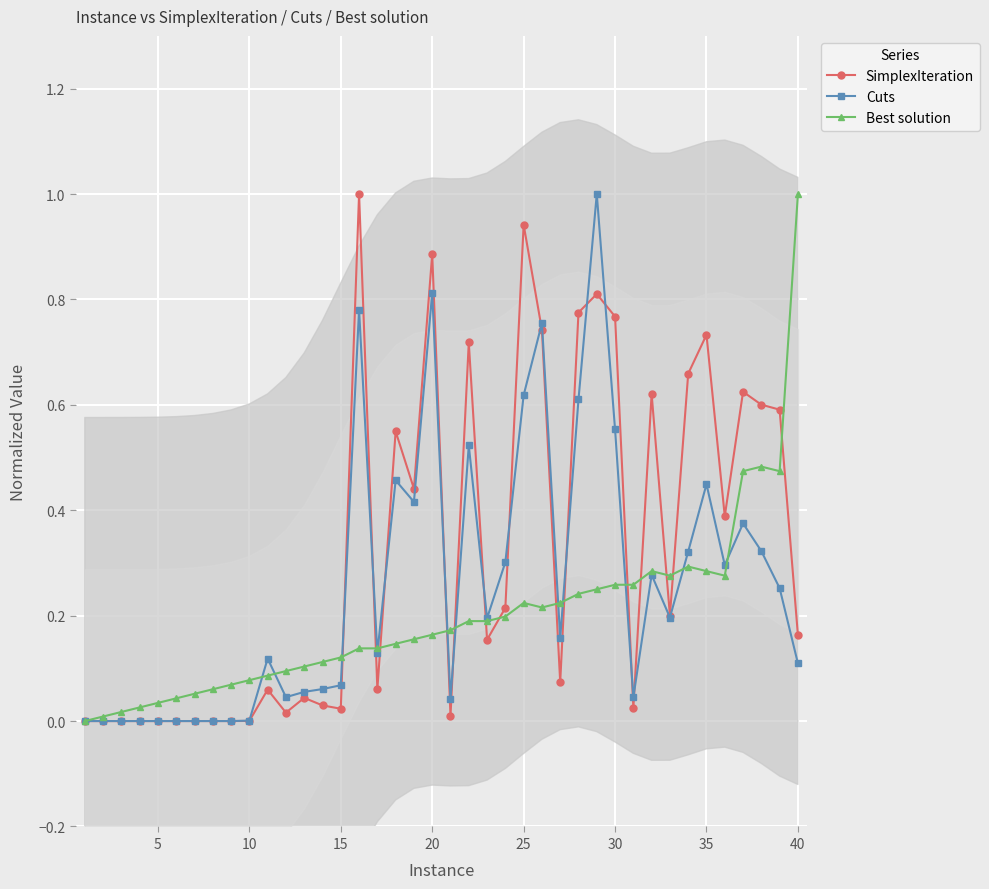

Which category has the highest value in the Best solution series?

40